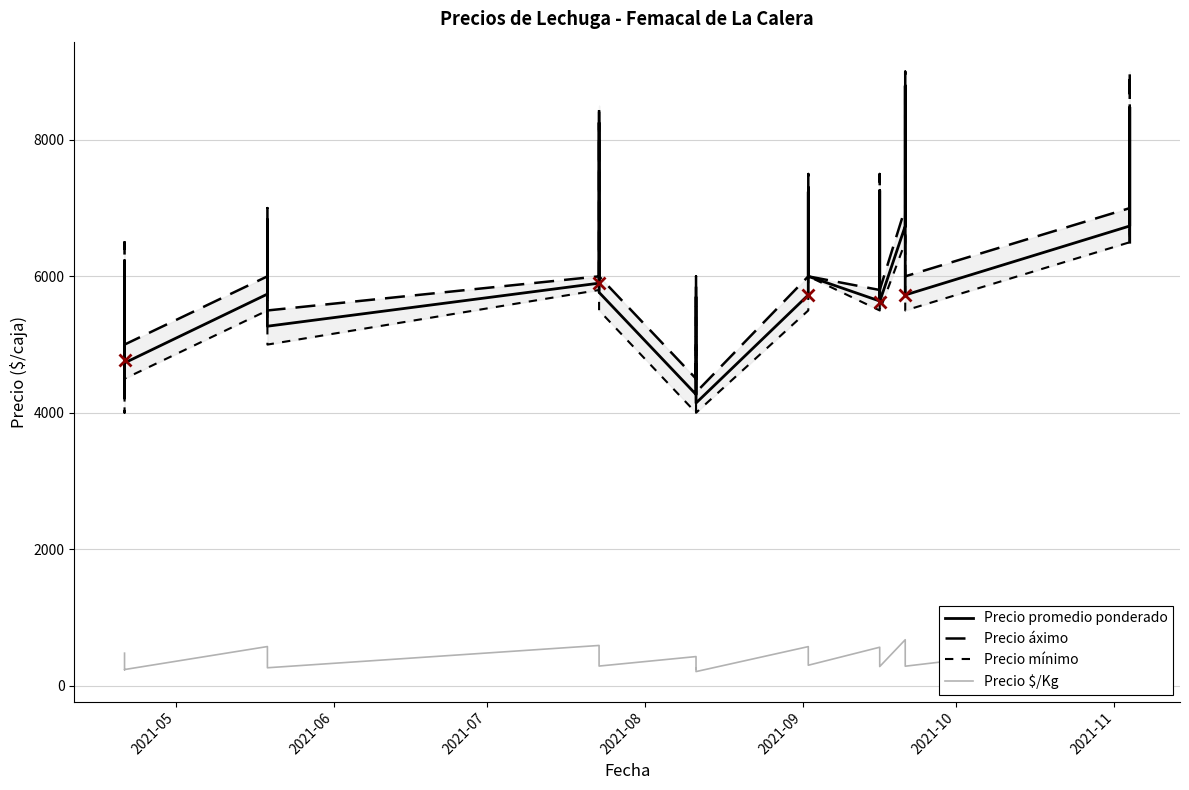

Which series has the largest total across all categories?

Precio áximo